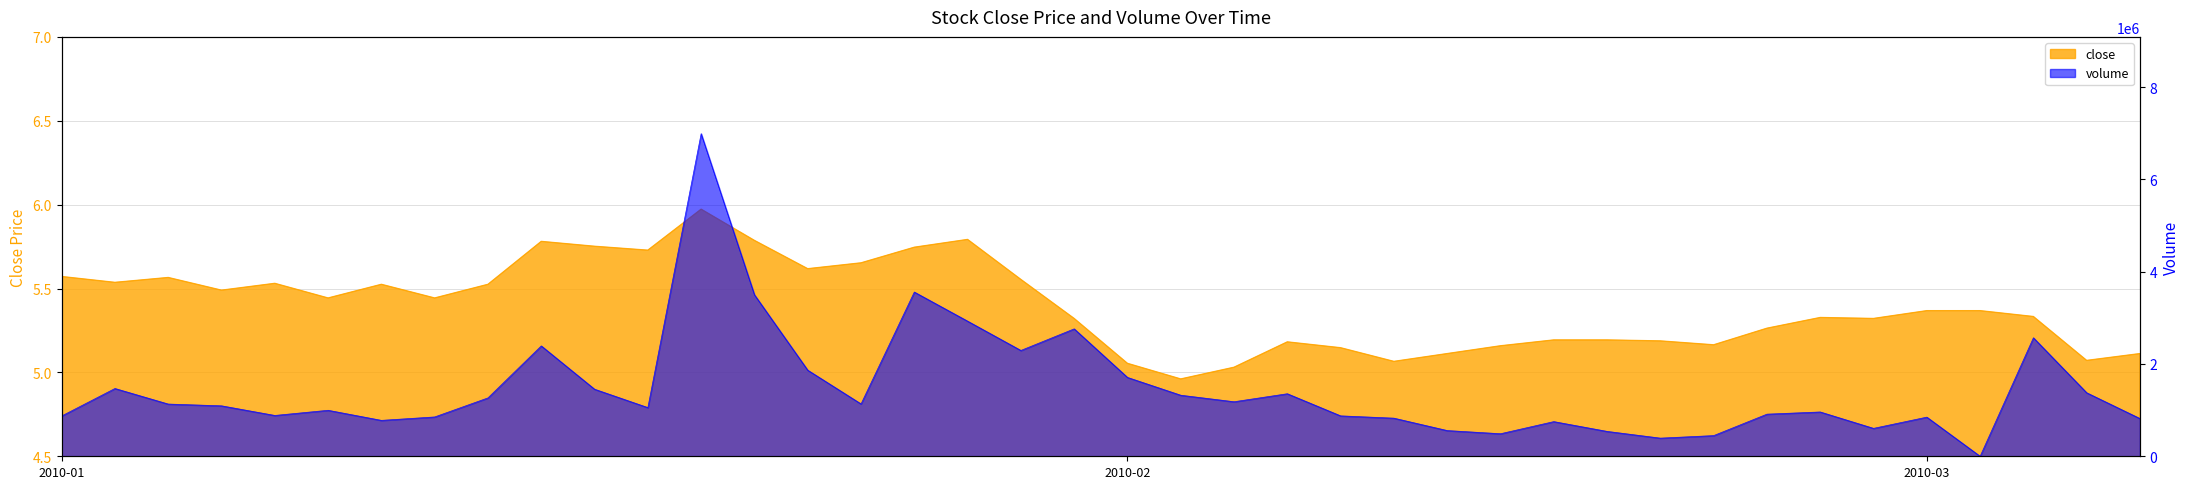

Reading left to right, what are all the values shown in this chart?

close: 5.6	5.5	5.6	5.5	5.5	5.4	5.5	5.4	5.5	5.8	5.8	5.7	6.0	5.8	5.6	5.7	5.7	5.8	5.6	5.3	5.1	5.0	5.0	5.2	5.1	5.1	5.1	5.2	5.2	5.2	5.2	5.2	5.3	5.3	5.3	5.4	5.4	5.3	5.1	5.1
volume: 873705.0	1469382.0	1131923.0	1093544.0	884981.0	996852.0	778402.0	852551.0	1265671.0	2392325.0	1453820.0	1055342.0	6991441.0	3500623.0	1866230.0	1135008.0	3559389.0	2928560.0	2293663.0	2761593.0	1709191.0	1323201.0	1182168.0	1355549.0	875890.0	826189.0	557567.0	488790.0	751490.0	539478.0	393347.0	448359.0	913055.0	960365.0	605217.0	848431.0	0.0	2568260.0	1376549.0	817796.0